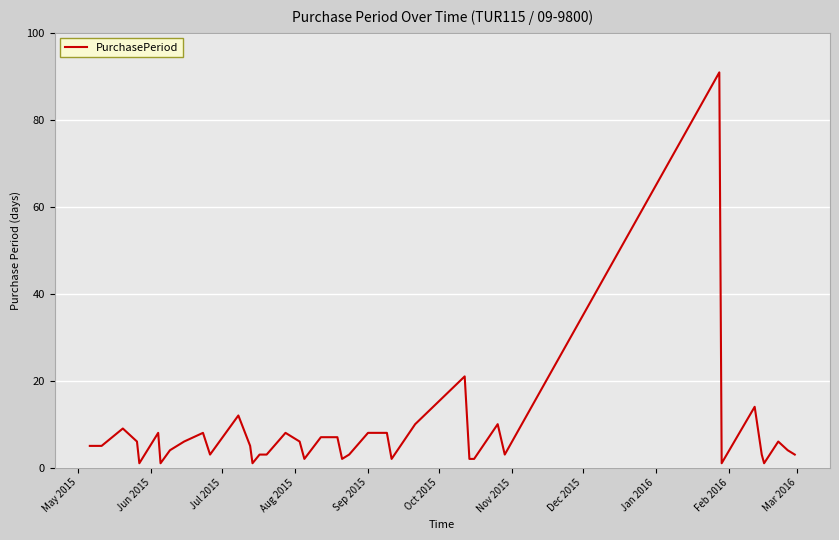

Reading left to right, list all the values displayed in this chart.

5	5	9	6	1	8	1	4	6	8	3	12	5	1	3	3	8	6	2	7	7	2	3	8	8	2	10	21	2	2	10	3	91	1	14	3	1	6	4	3